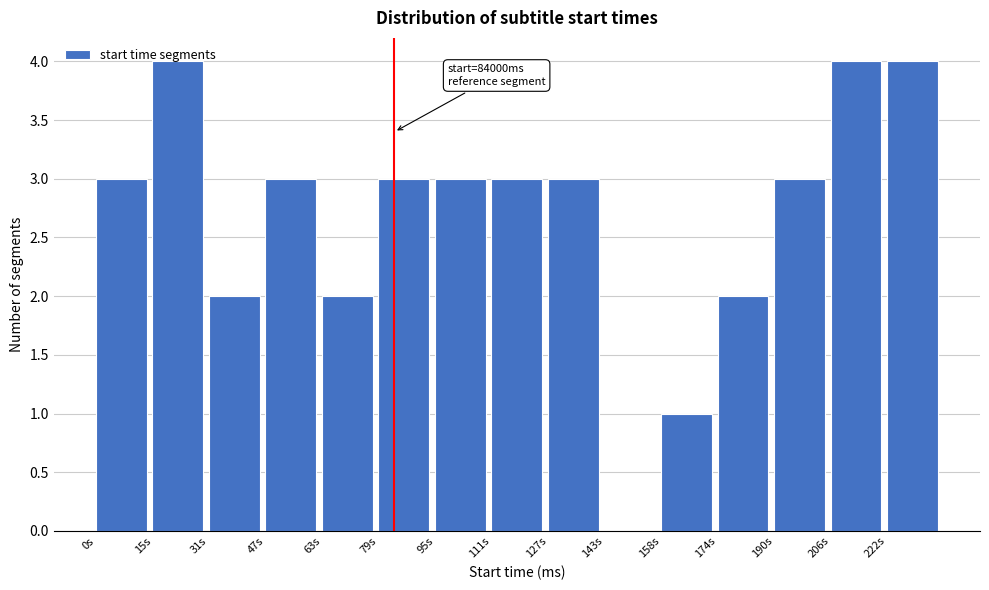

What is the maximum value shown in the chart?

4